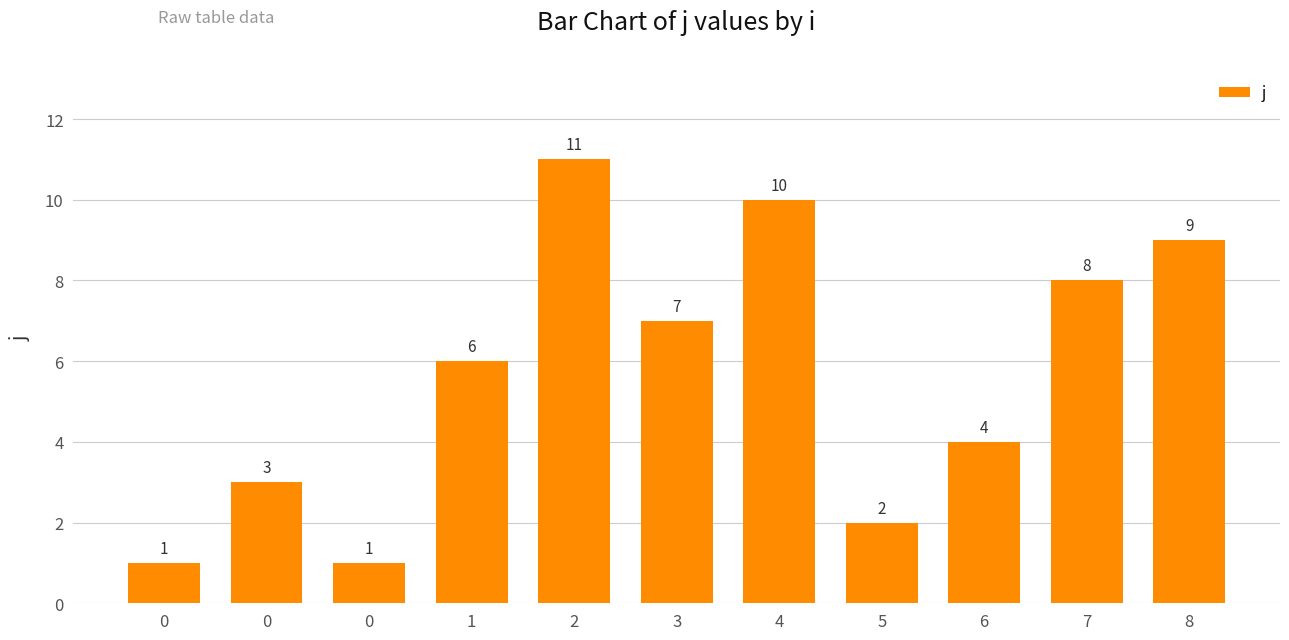

Does the chart contain any negative values?

No